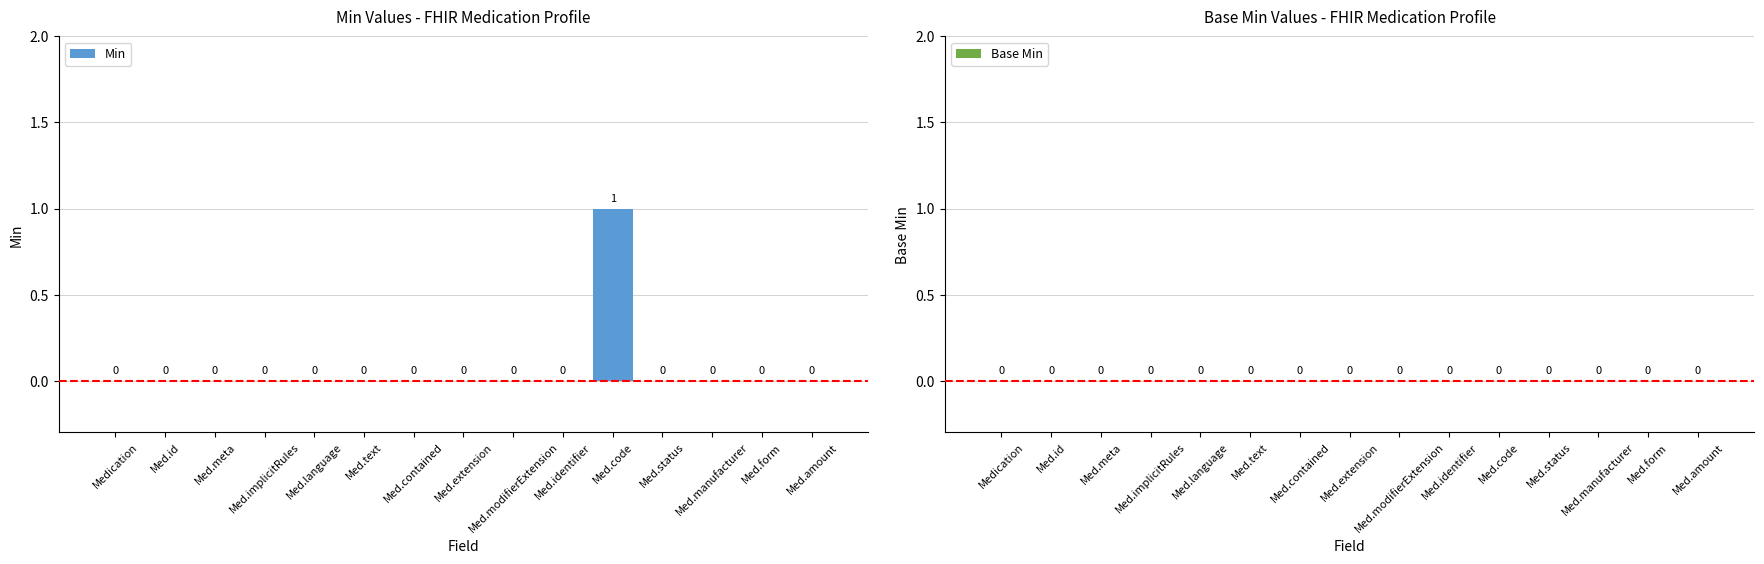

How many values are between 0 and 1?

15